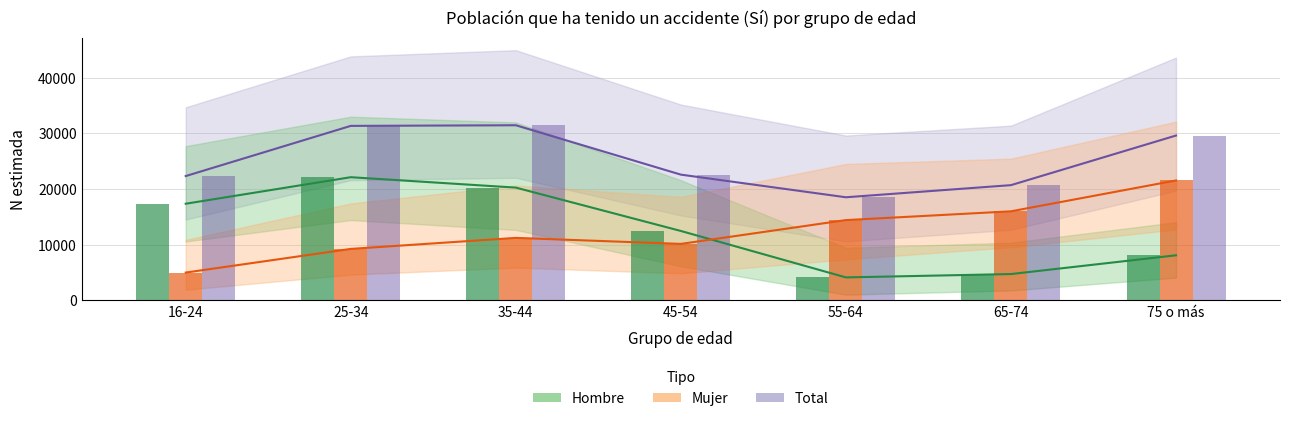

What is the average value of the Hombre estimada series?

12730